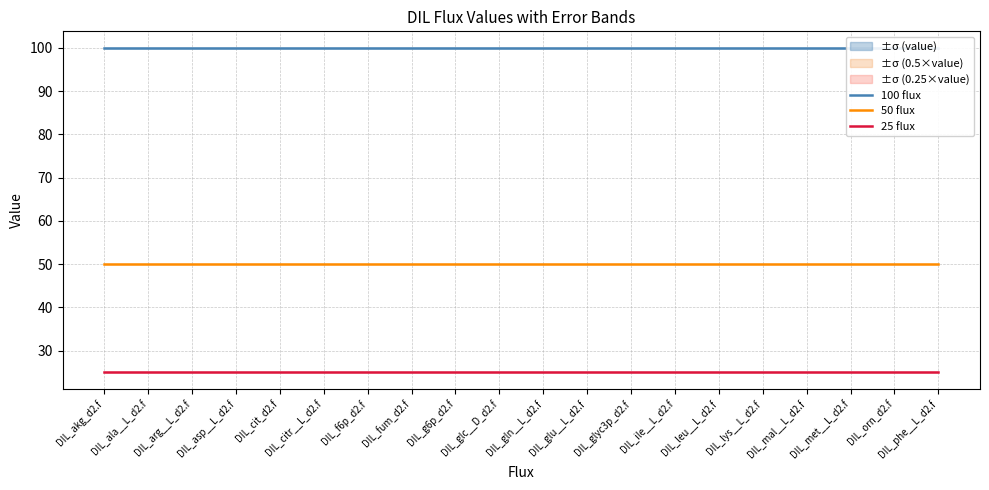

Rank the series at DIL_fum_d2.f from highest to lowest value.

100 flux, 50 flux, 25 flux